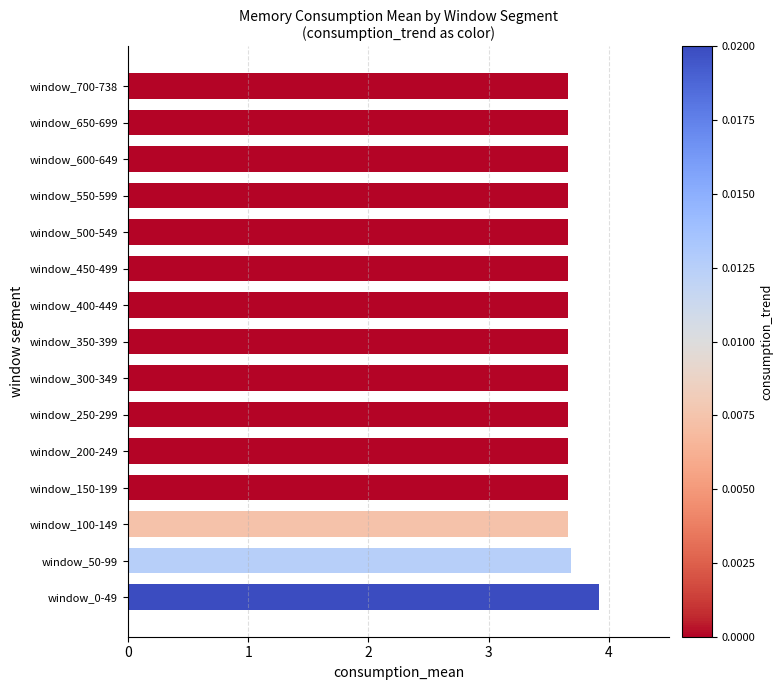

The chart shows a value of 3.7 at window_550-599. True or false?

True